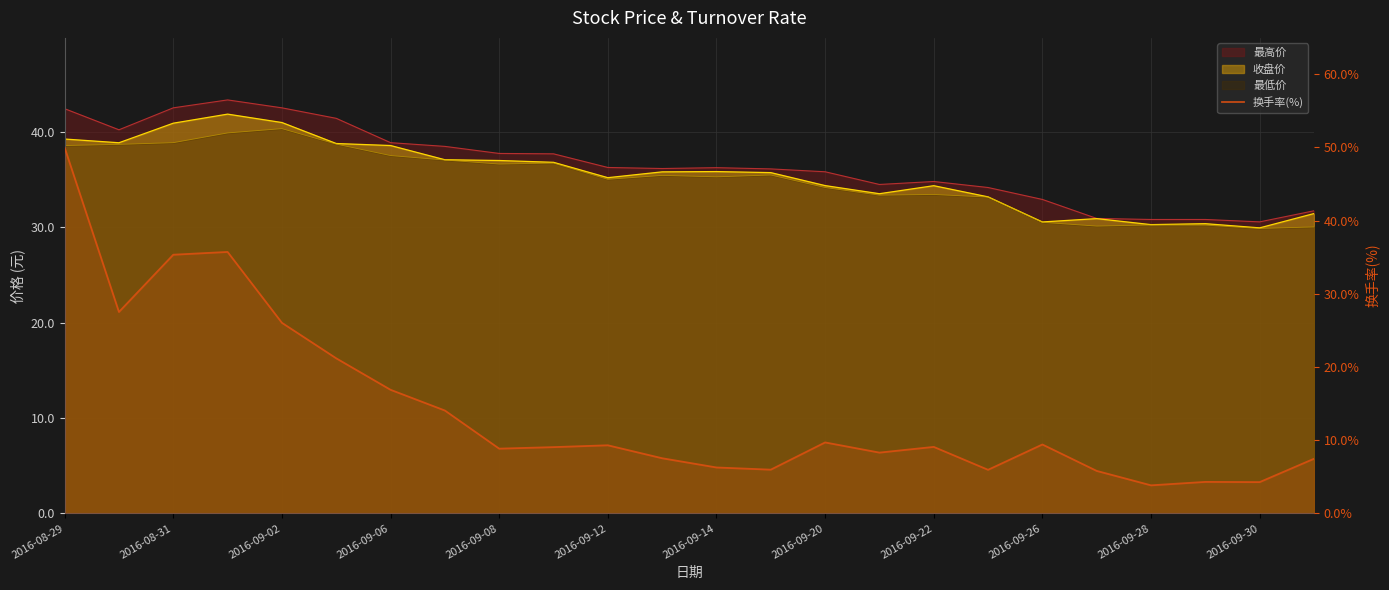

True or false: the data shows 3.8 at 2016-09-28.

True